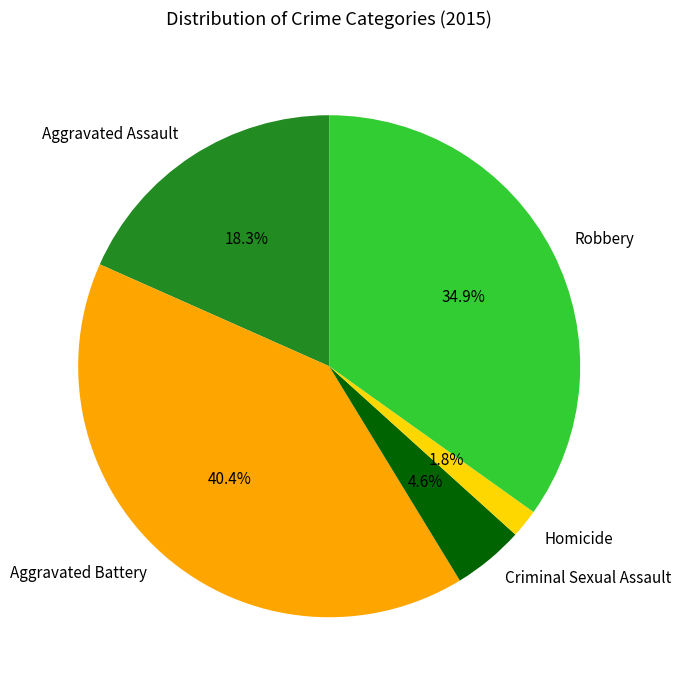

Is there a majority slice in this chart?

No